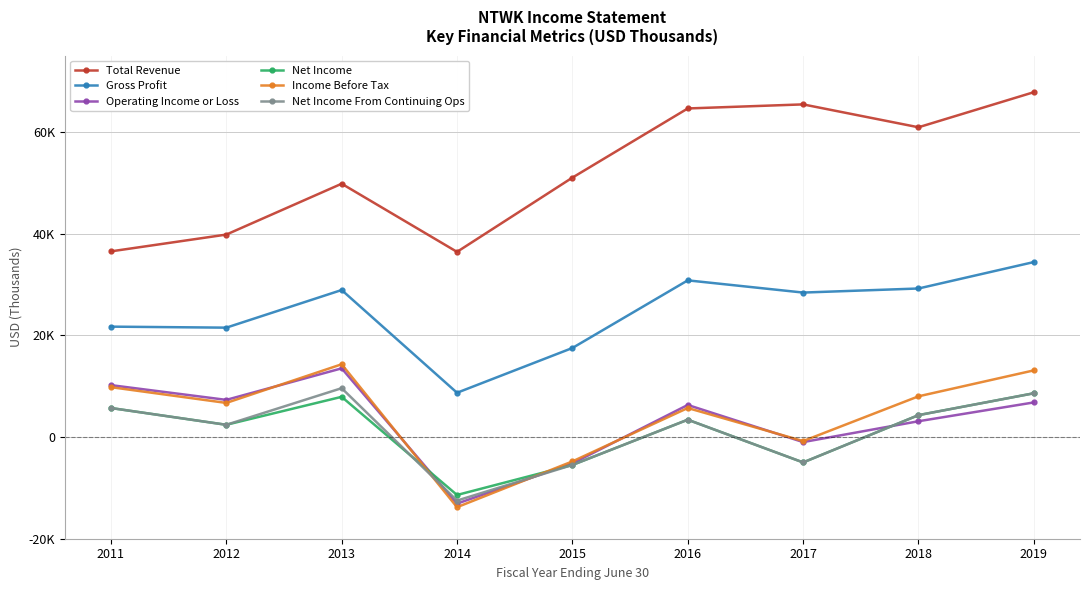

True or false: Net Income From Continuing Ops and Income Before Tax intersect in this chart.

True